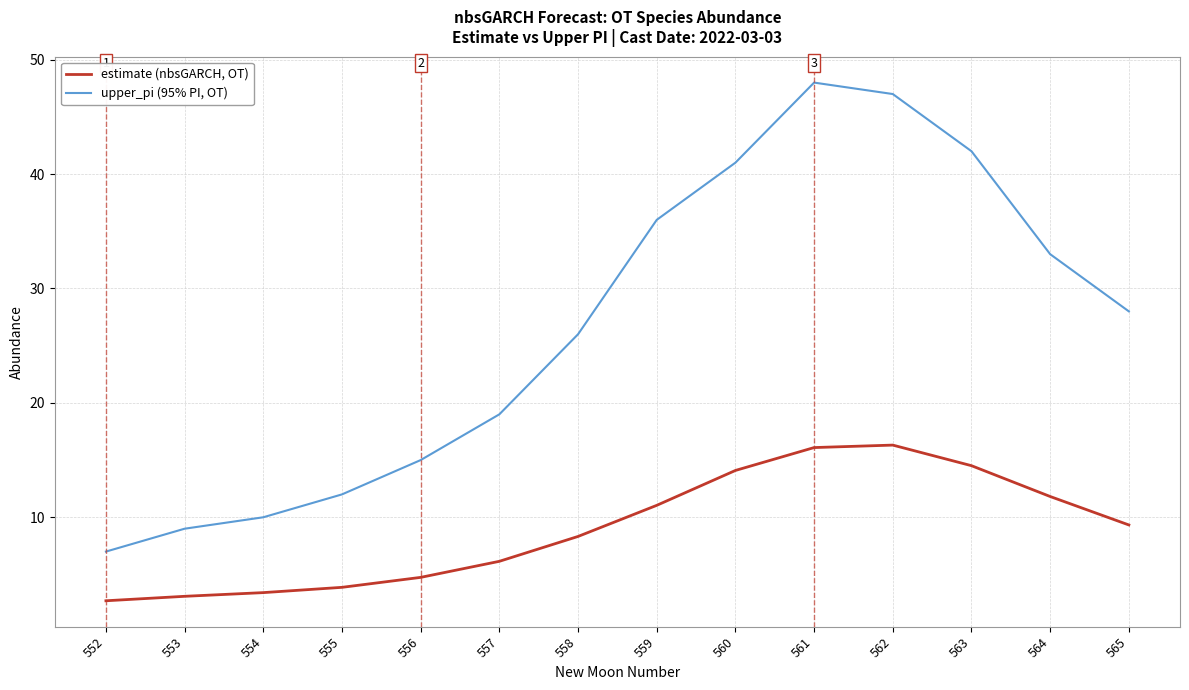

At which label does upper_pi (95% PI, OT) first exceed 28?

559